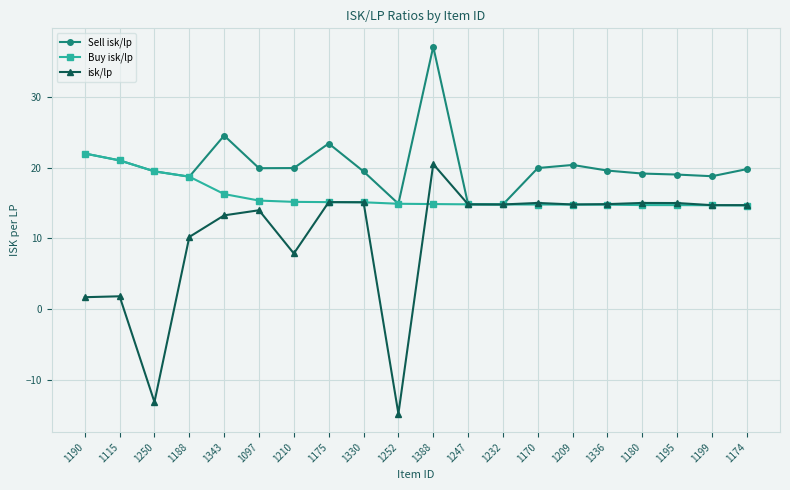

At which category is the sum across all series the highest?

1388